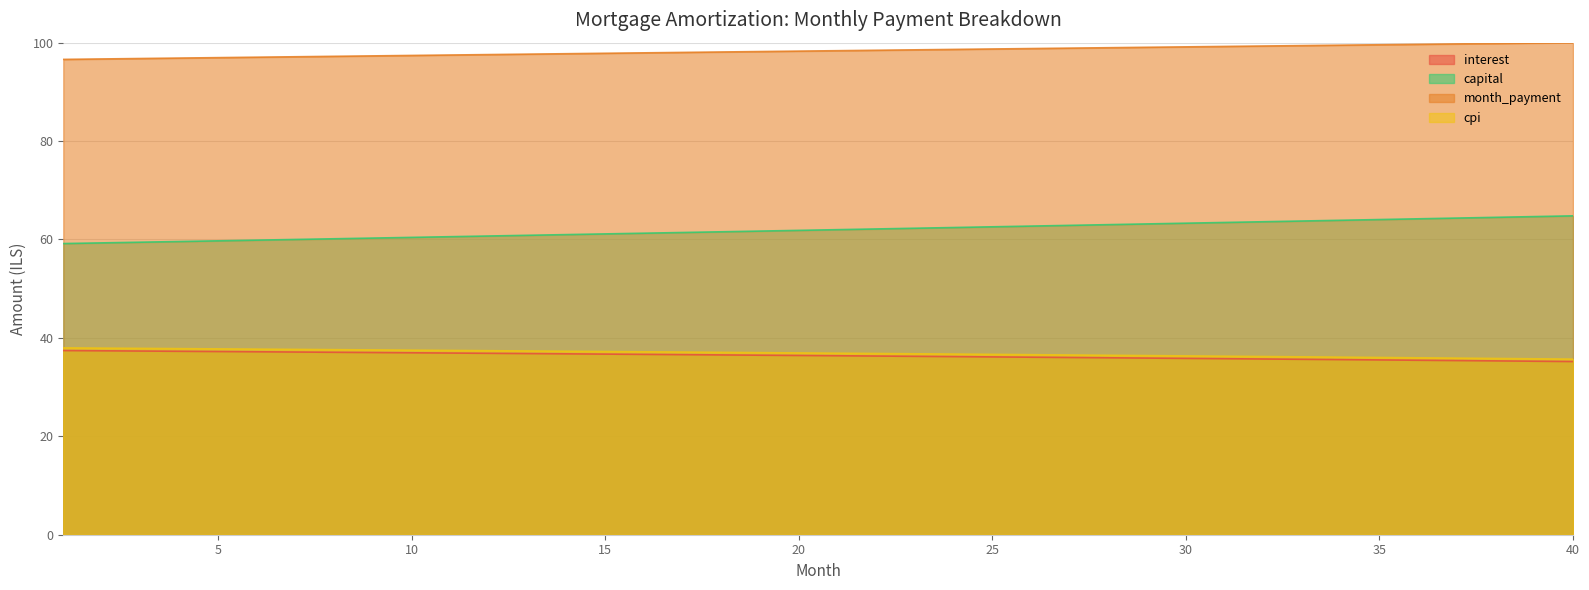

True or false: capital and cpi cross at least once.

False